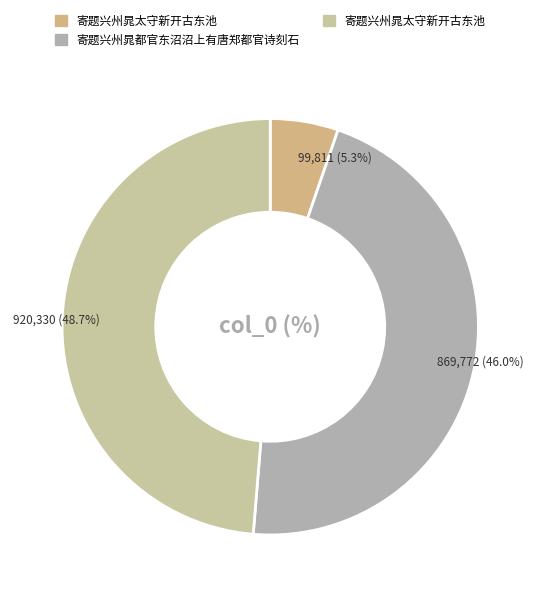

Count the number of slices in the pie.

3